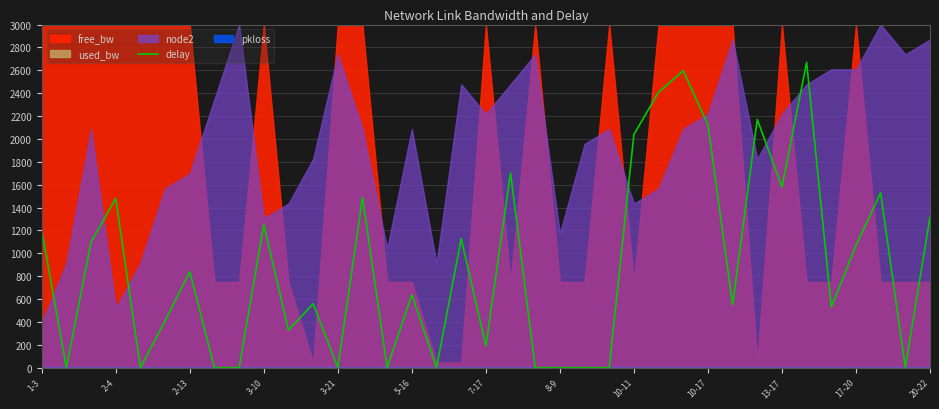

Is it true that the value at 25 is 1484.0?

False